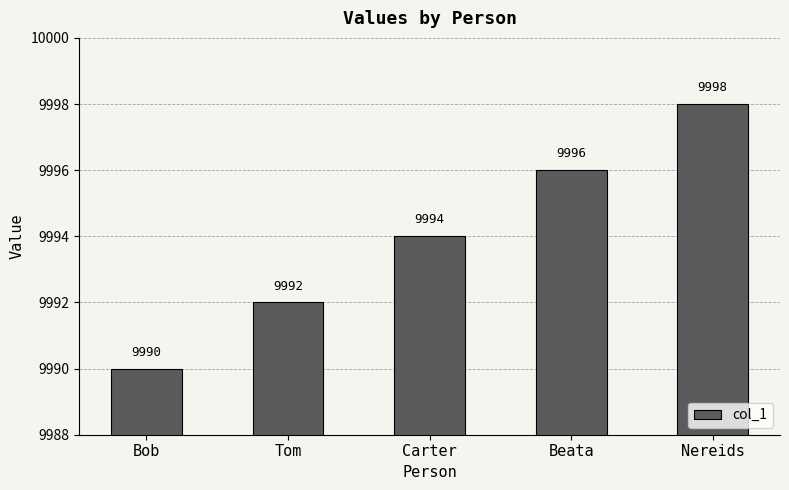

What is the smallest value displayed?

9990